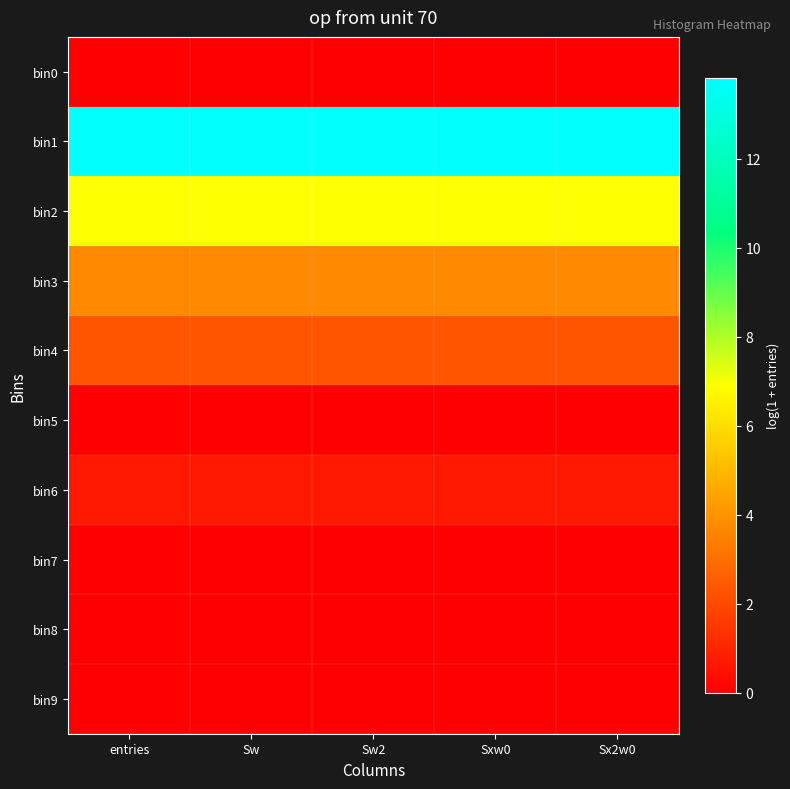

Reading left to right, transcribe all the data shown in this chart.

bin0: entries=0.0	Sw=0.0	Sw2=0.0	Sxw0=0.0	Sx2w0=0.0
bin1: entries=13.8	Sw=13.8	Sw2=13.8	Sxw0=13.8	Sx2w0=13.8
bin2: entries=6.9	Sw=6.9	Sw2=6.9	Sxw0=6.9	Sx2w0=6.9
bin3: entries=3.7	Sw=3.7	Sw2=3.7	Sxw0=3.7	Sx2w0=3.7
bin4: entries=2.3	Sw=2.3	Sw2=2.3	Sxw0=2.3	Sx2w0=2.3
bin5: entries=0.0	Sw=0.0	Sw2=0.0	Sxw0=0.0	Sx2w0=0.0
bin6: entries=0.7	Sw=0.7	Sw2=0.7	Sxw0=0.7	Sx2w0=0.7
bin7: entries=0.0	Sw=0.0	Sw2=0.0	Sxw0=0.0	Sx2w0=0.0
bin8: entries=0.0	Sw=0.0	Sw2=0.0	Sxw0=0.0	Sx2w0=0.0
bin9: entries=0.0	Sw=0.0	Sw2=0.0	Sxw0=0.0	Sx2w0=0.0